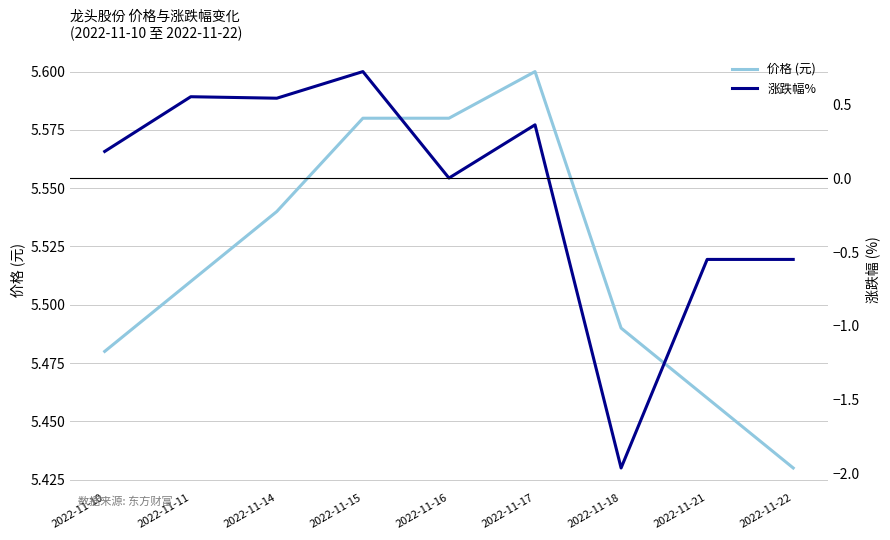

True or false: 涨跌幅% and 价格 (元) cross at least once.

False